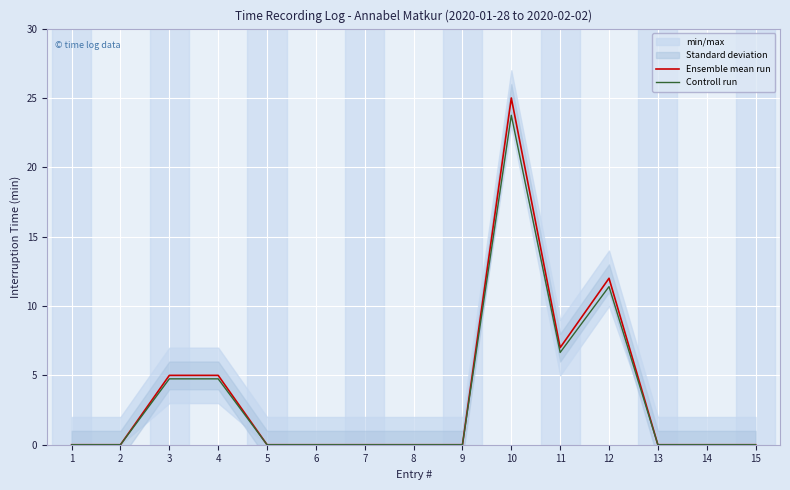

Reading right to left, transcribe all the data shown in this chart.

Ensemble mean run: 15=0.0	14=0.0	13=0.0	12=12.0	11=7.0	10=25.0	9=0.0	8=0.0	7=0.0	6=0.0	5=0.0	4=5.0	3=5.0	2=0.0	1=0.0
Controll run: 15=0.0	14=0.0	13=0.0	12=11.4	11=6.6	10=23.8	9=0.0	8=0.0	7=0.0	6=0.0	5=0.0	4=4.8	3=4.8	2=0.0	1=0.0